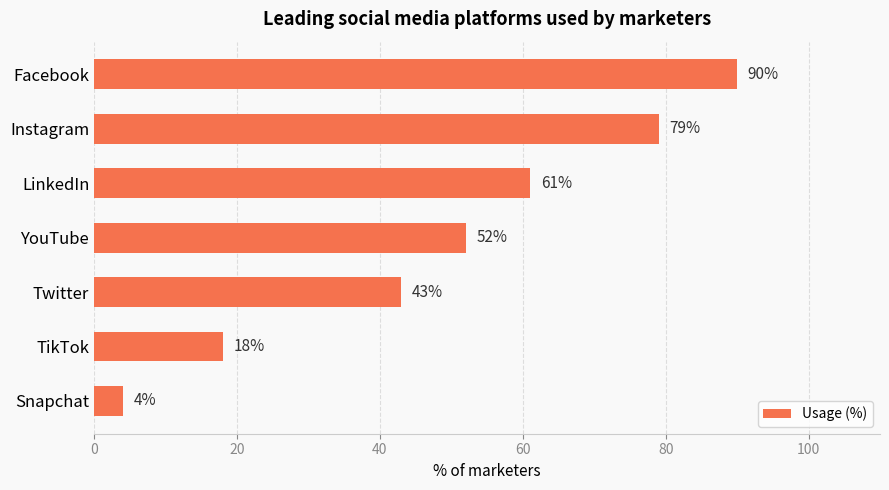

What is the average value?

50